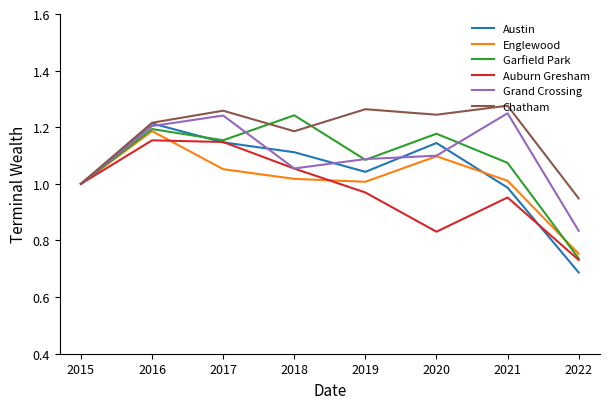

What is the total value across all series at 2022?

4.7